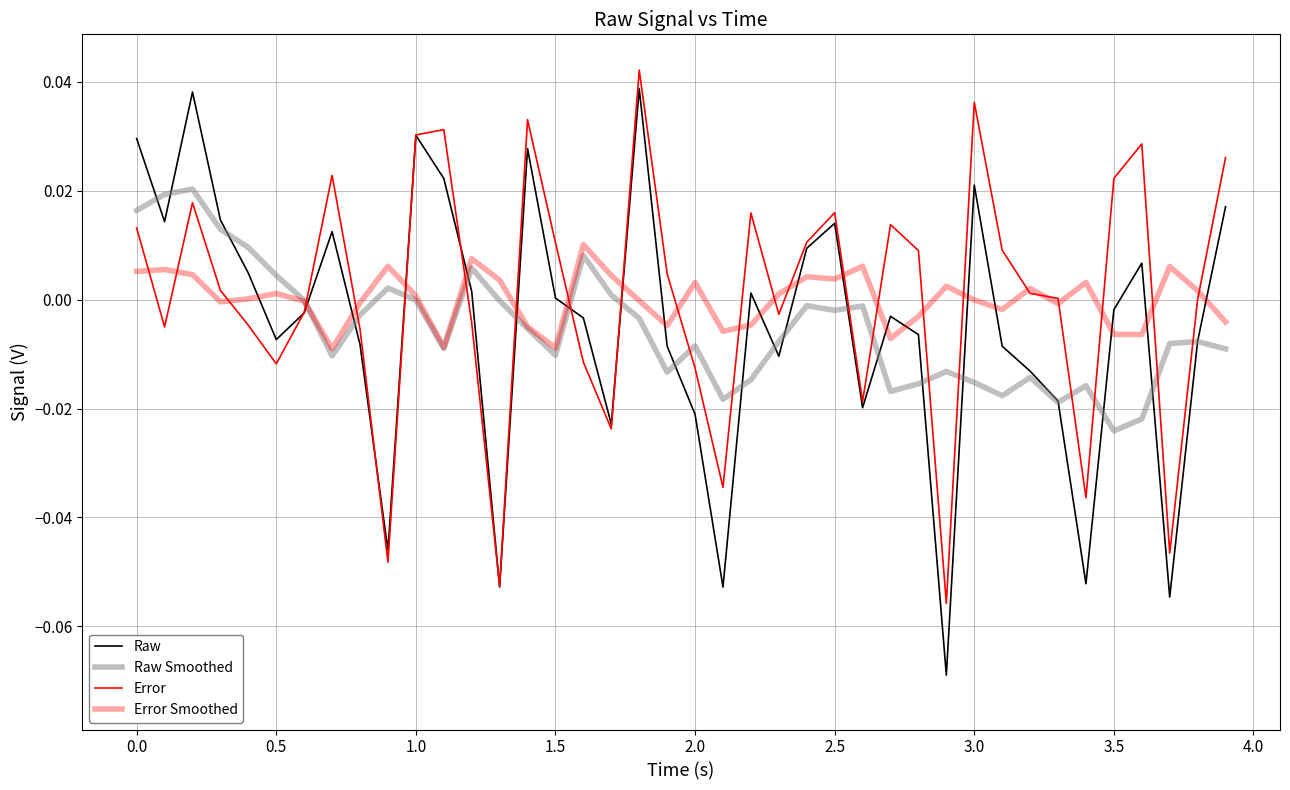

How many lines are shown in the chart?

4